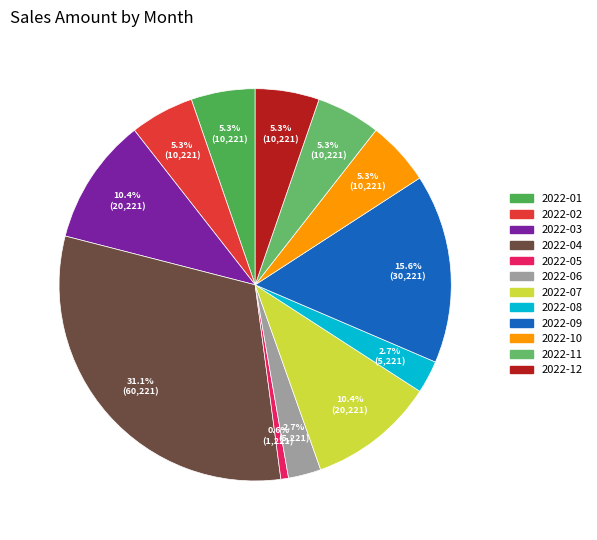

How many slices are in this pie chart?

12